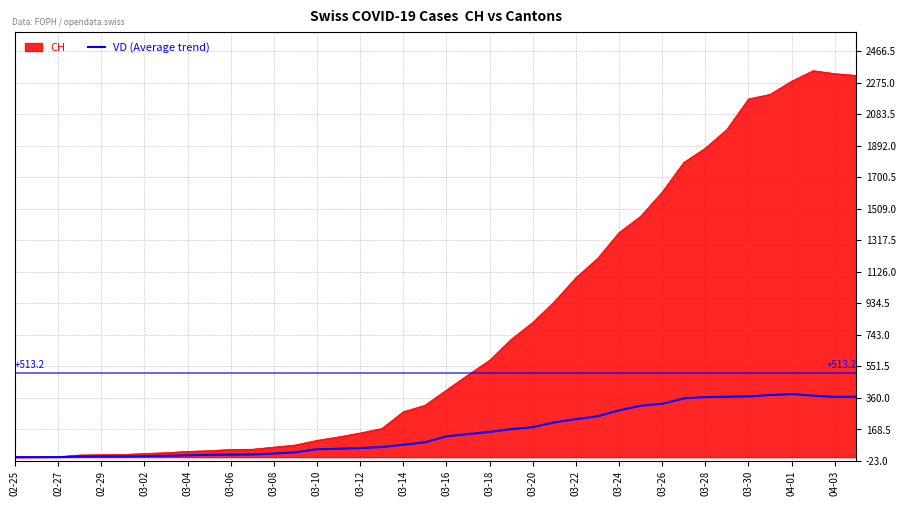

Which series has the largest total across all categories?

CH